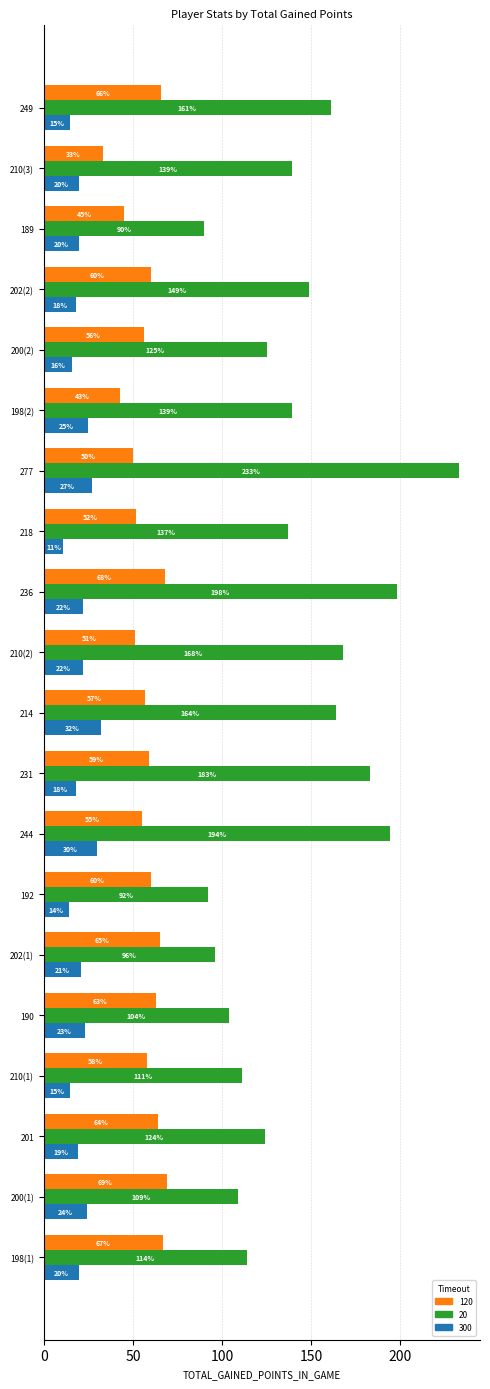

What is the smallest value displayed?

11